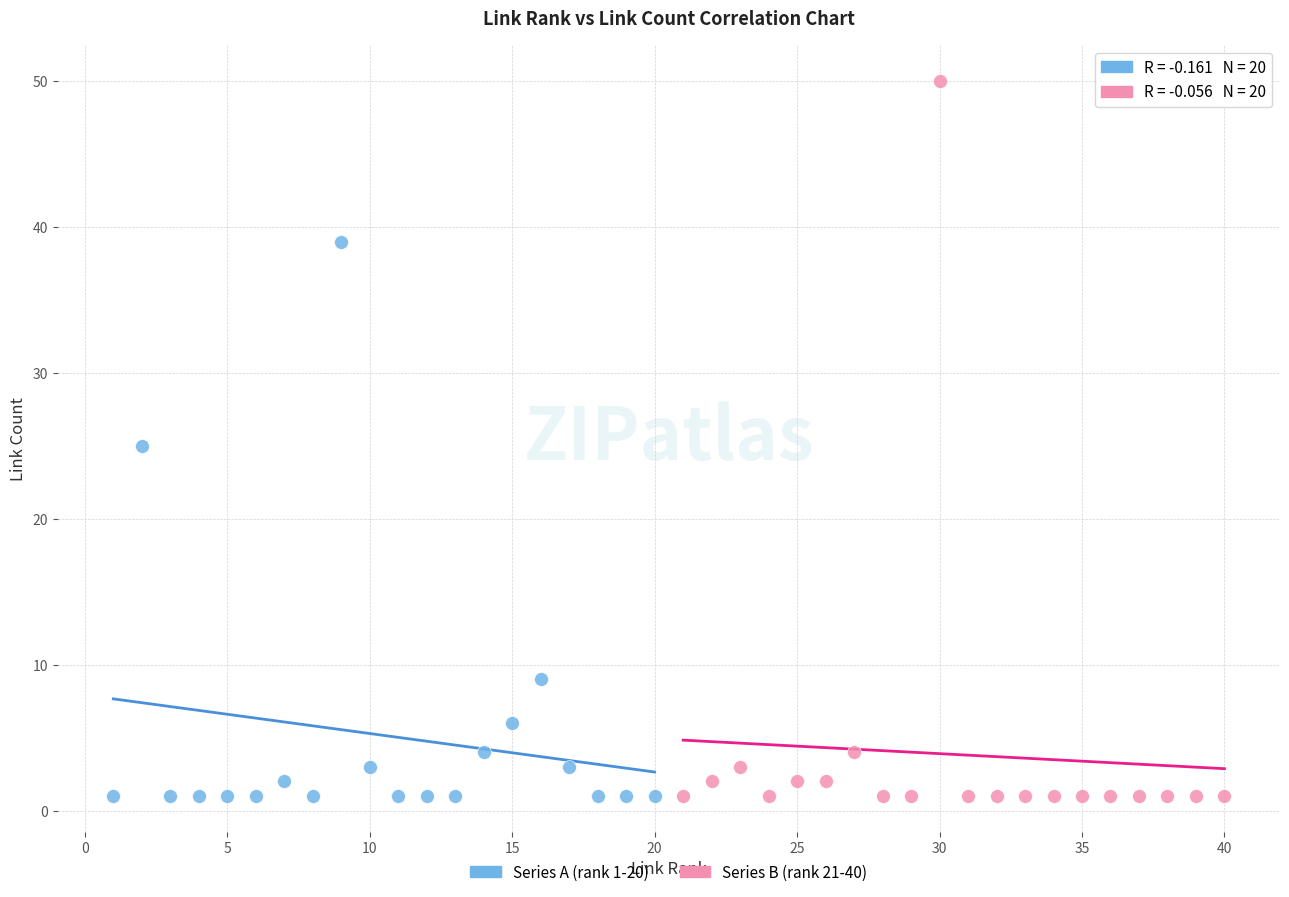

Which series has the largest Y range (max minus min)?

Series B (rank 21-40)